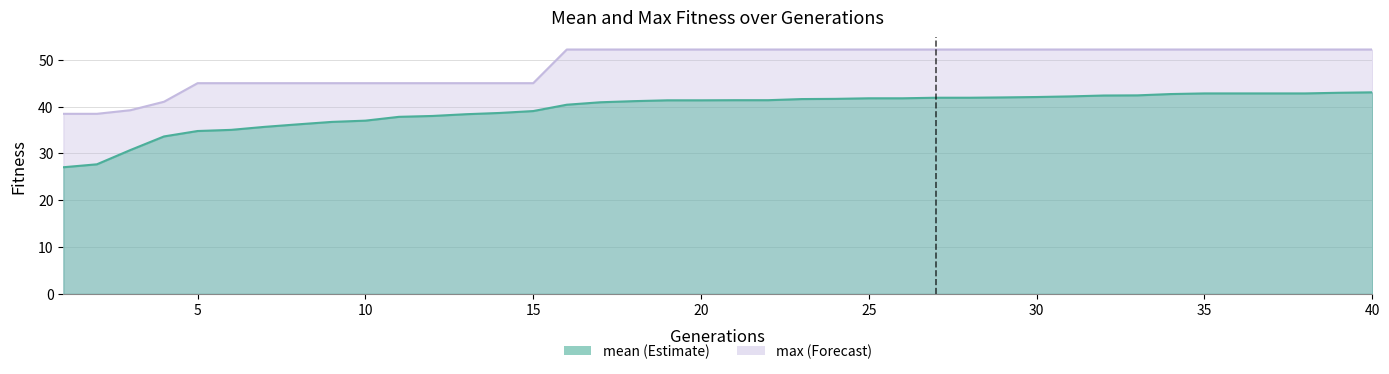

At which label does max reach its minimum?

1